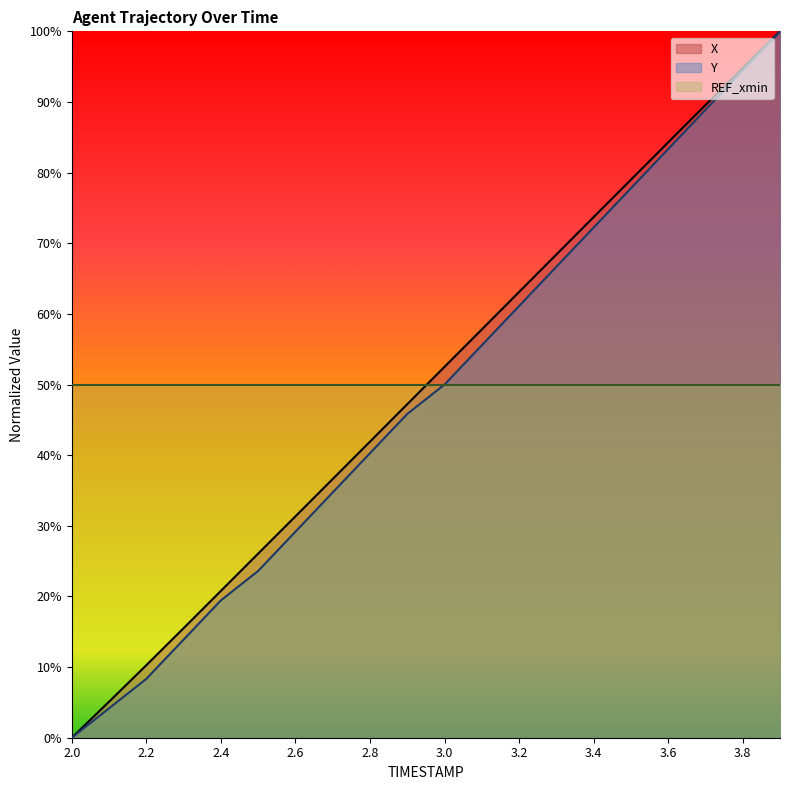

Reading right to left, extract all data points from this chart.

X: 100.0	94.8	89.6	84.3	79.0	73.7	68.4	63.1	57.8	52.5	47.2	41.9	36.6	31.3	26.1	20.8	15.5	10.3	5.1	0.0
Y: 100.0	94.4	88.9	83.3	77.8	72.2	66.7	61.1	55.6	50.0	45.8	40.3	34.7	29.2	23.6	19.4	13.9	8.3	4.2	0.0